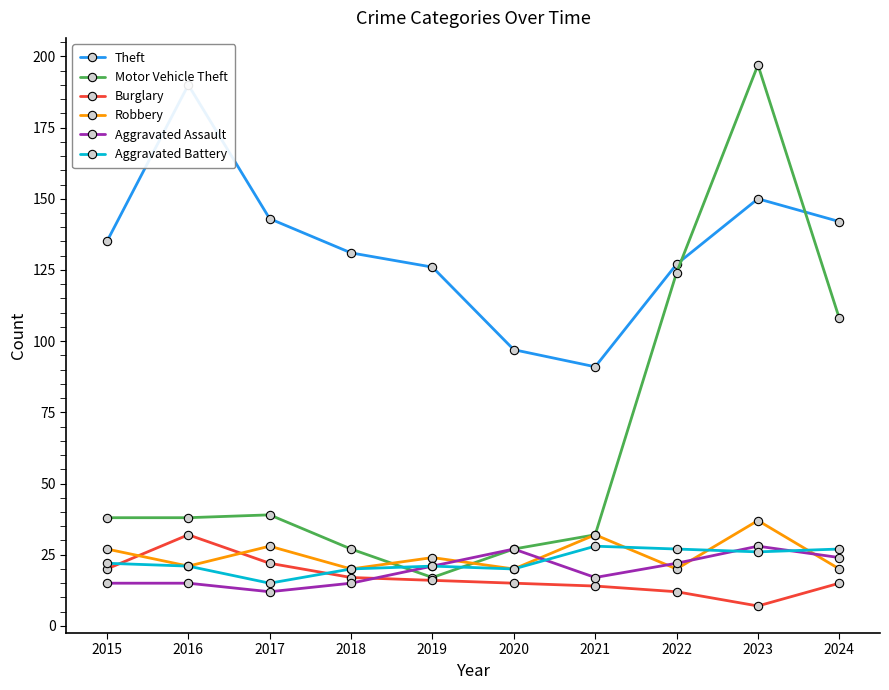

At which category is the sum across all series the highest?

2023